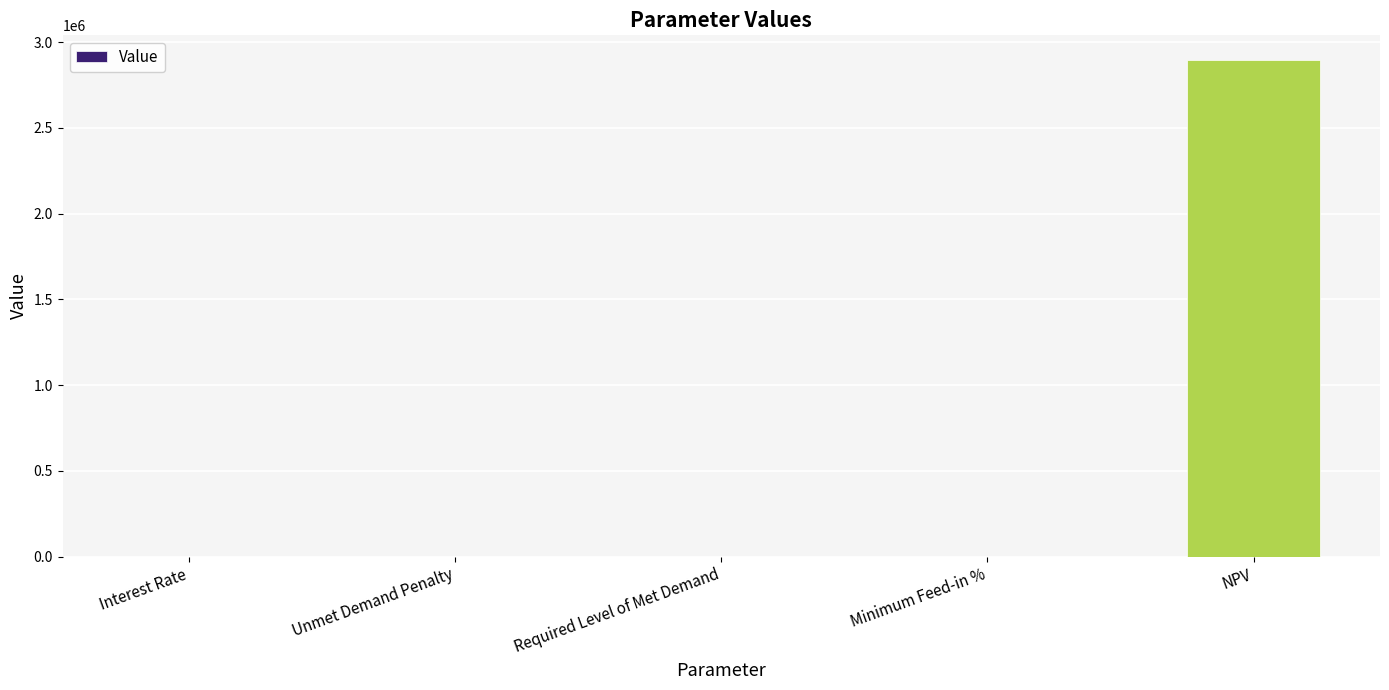

What is the maximum value shown in the chart?

2894374.6